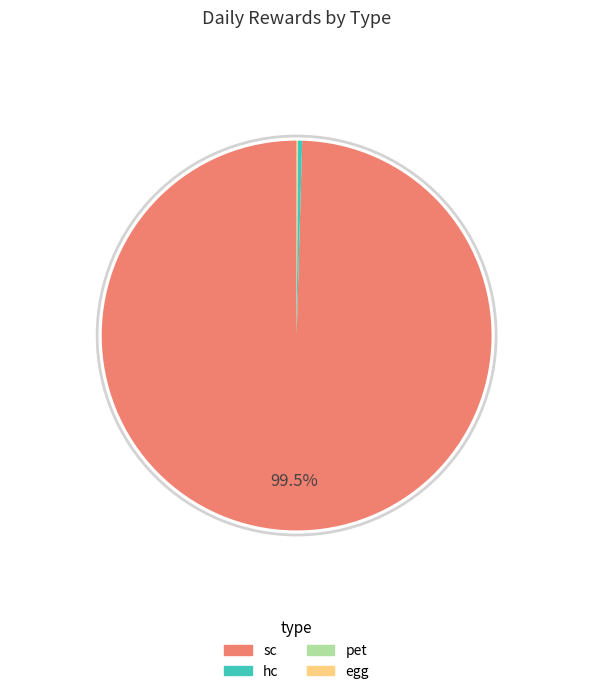

To the nearest percent, what is the difference between the largest and smallest slice percentages?

99%